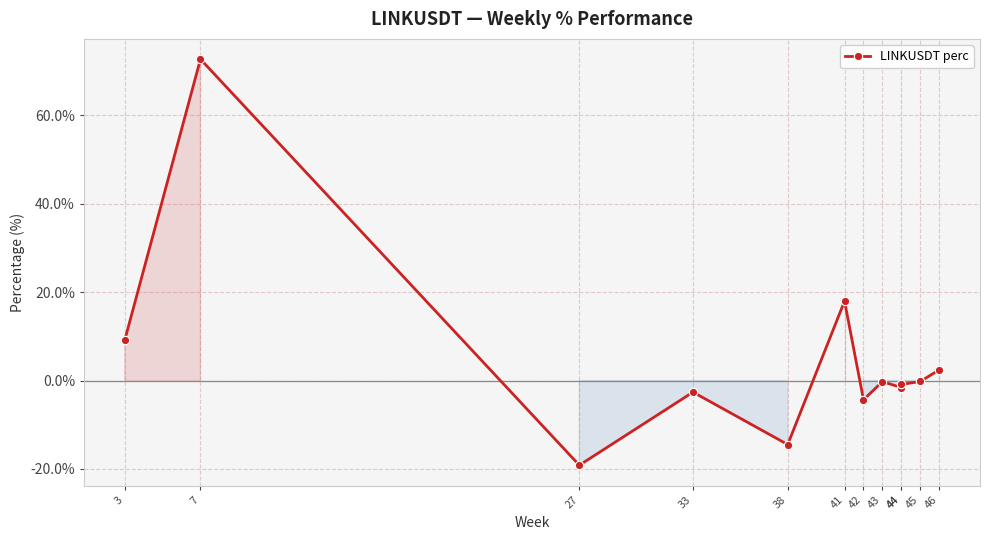

How many points are higher than both their immediate neighbors (excluding endpoints)?

4